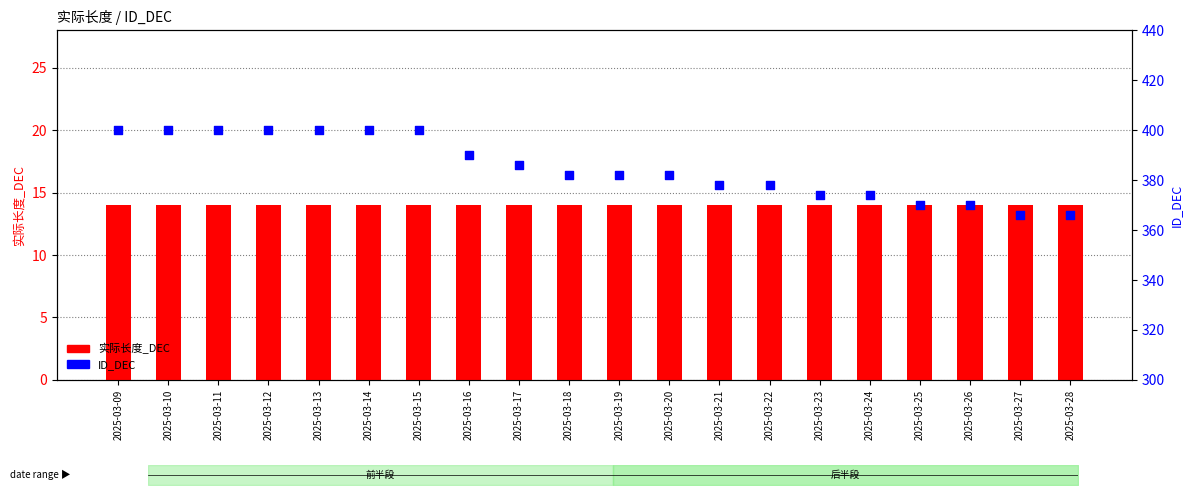

What are all the series names shown in the legend?

实际长度_DEC, ID_DEC